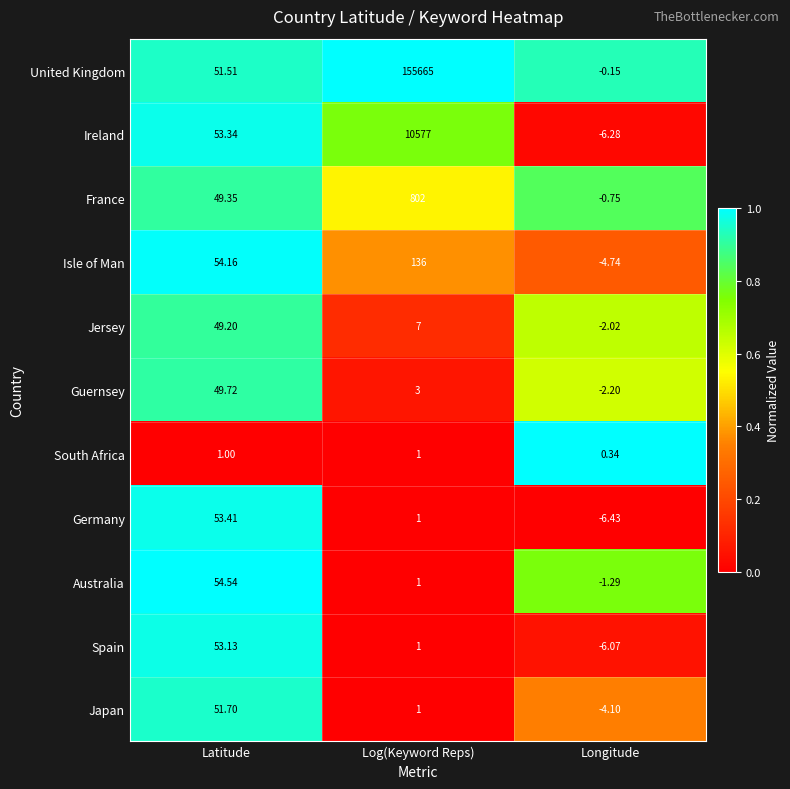

At which category is the sum across all series the highest?

Log(Keyword Reps)